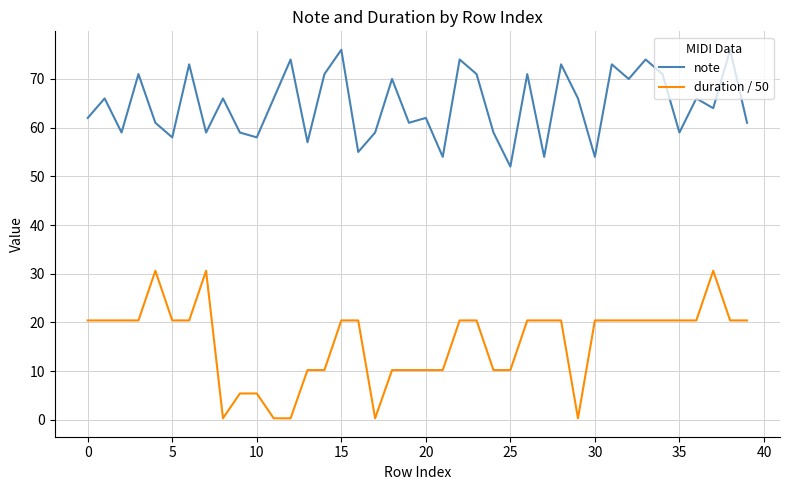

True or false: duration / 50 has more than 2 points higher than both neighbors.

True